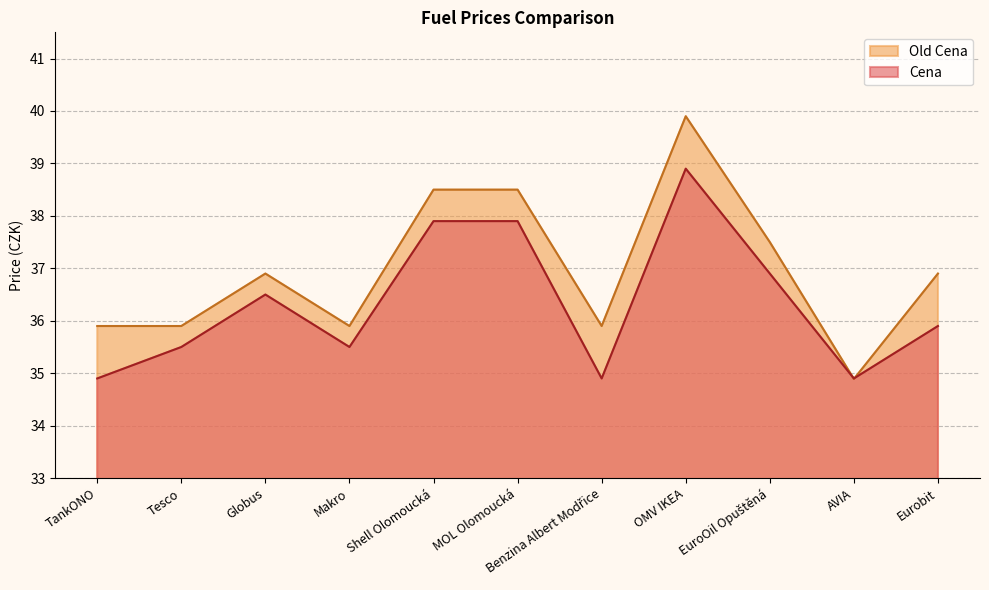

How many interior local valleys does the Old Cena series have?

3